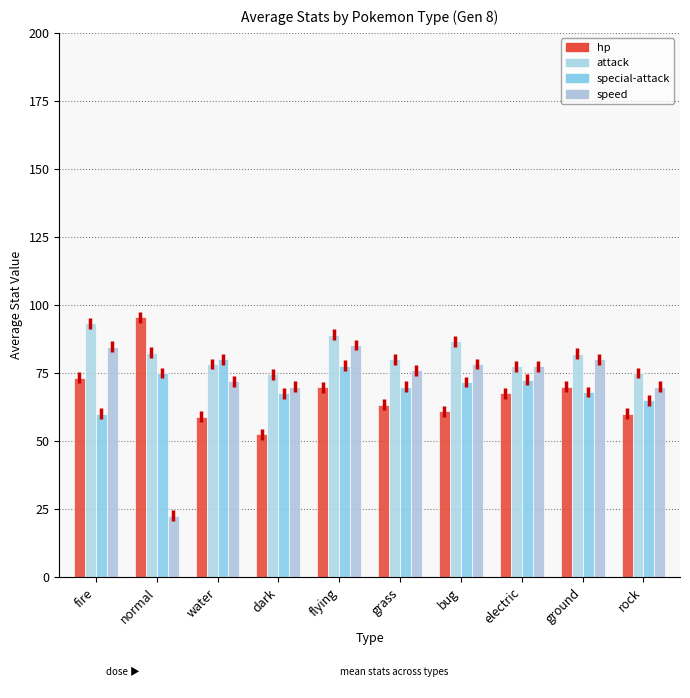

Which series has the largest range (max minus min)?

speed